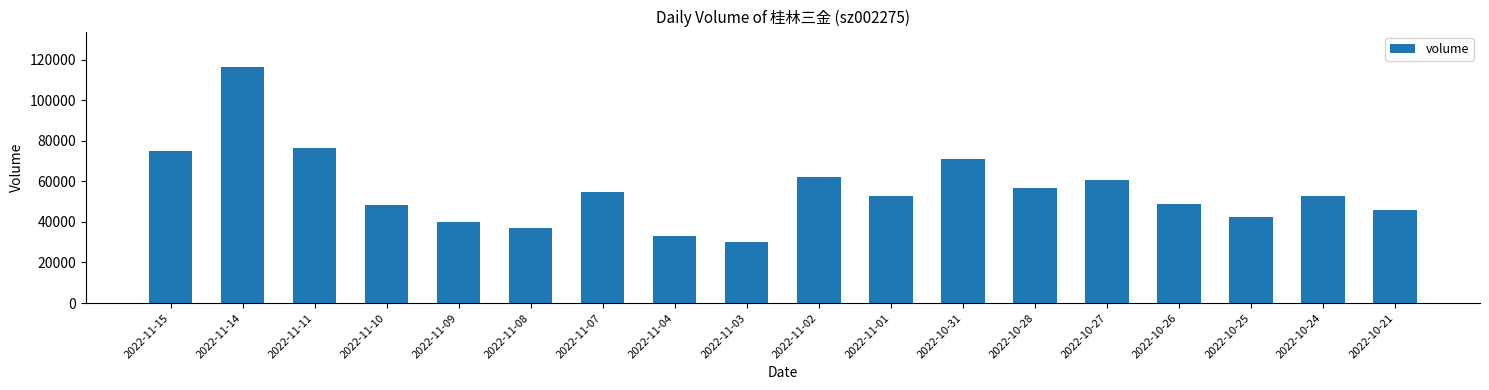

What is the minimum value shown in the chart?

30220